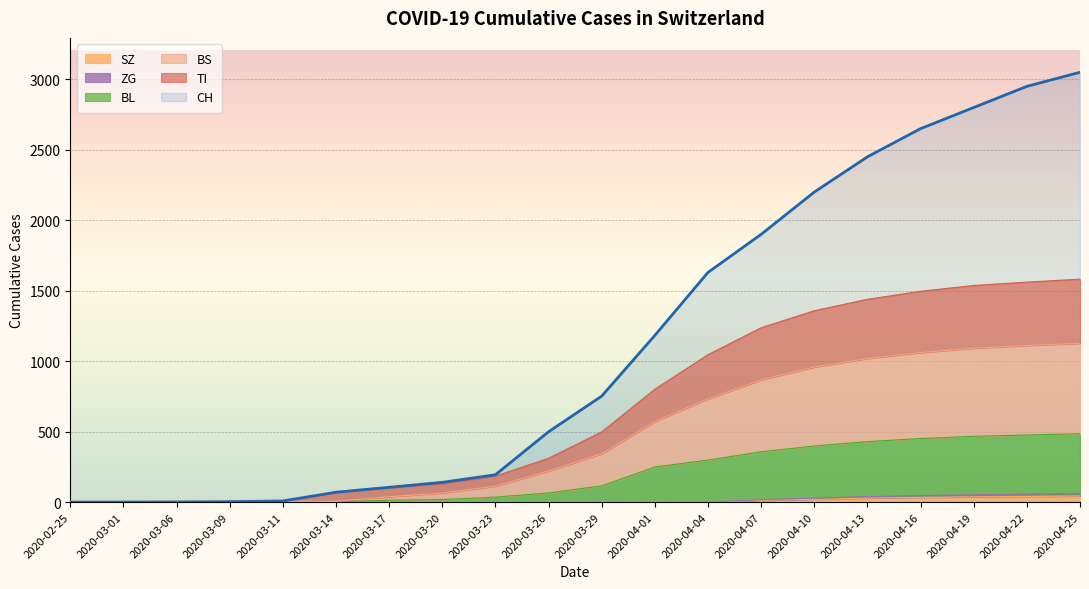

The value of CH at 2020-03-01 is 0. True or false?

True